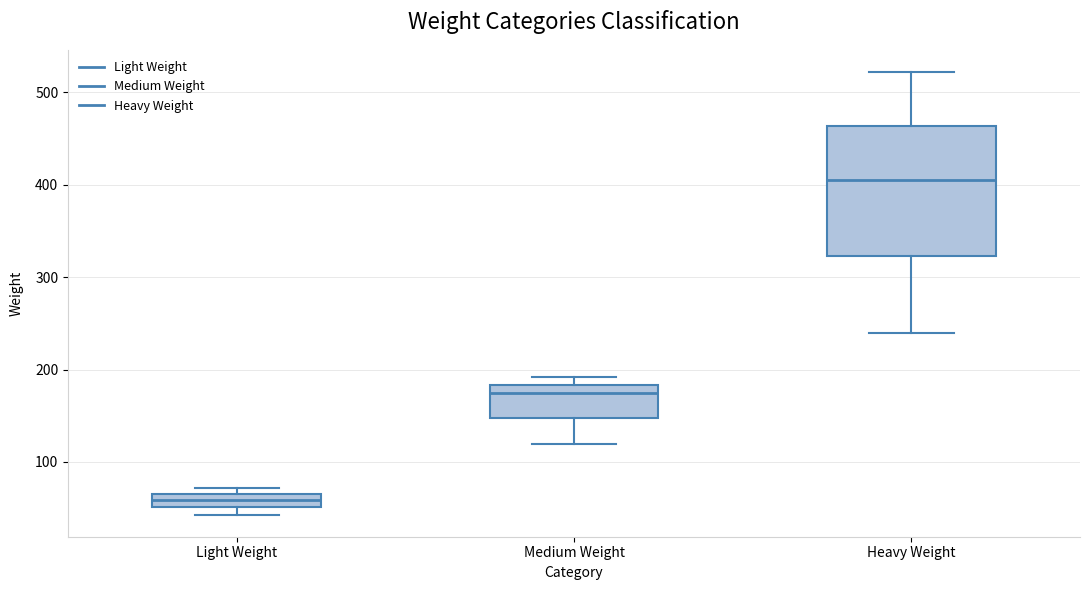

Which box's median line is the lowest?

Light Weight